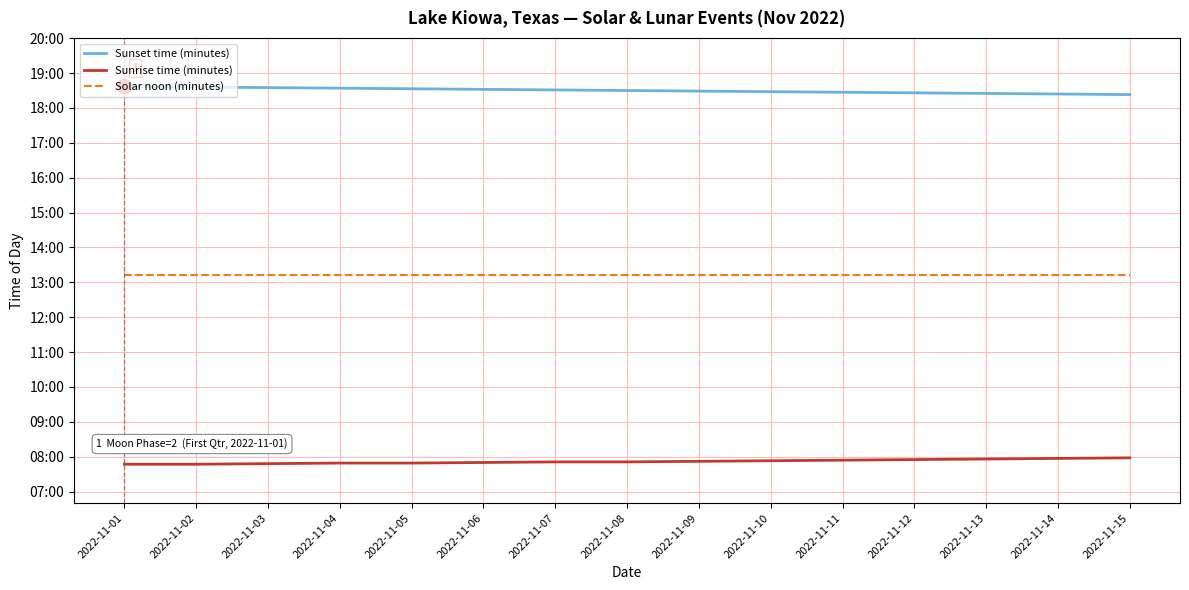

What is the value of the Sunset time (minutes) point at the 4th from the left?

1114